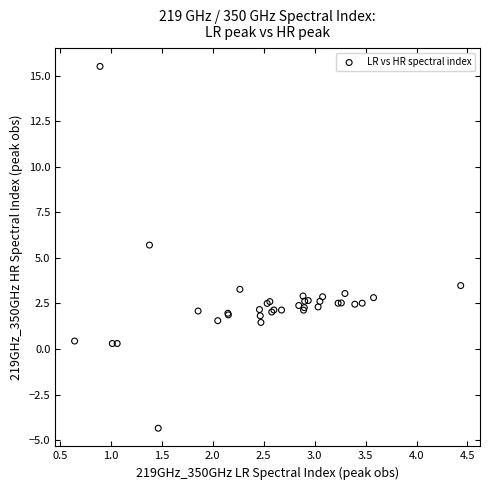

What Y value in the scatter plot is closest to 5?

5.7